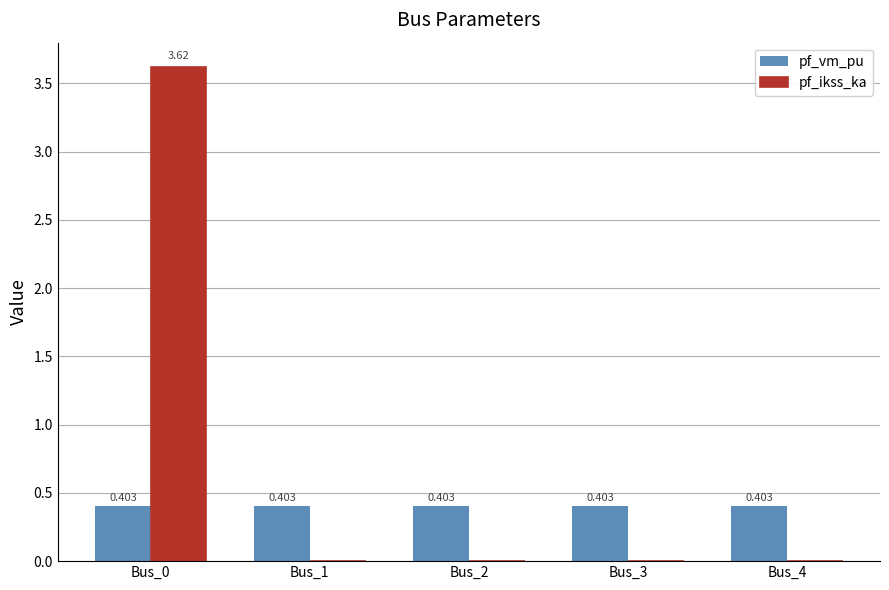

Count the pf_vm_pu values in the range 0 to 1.

5